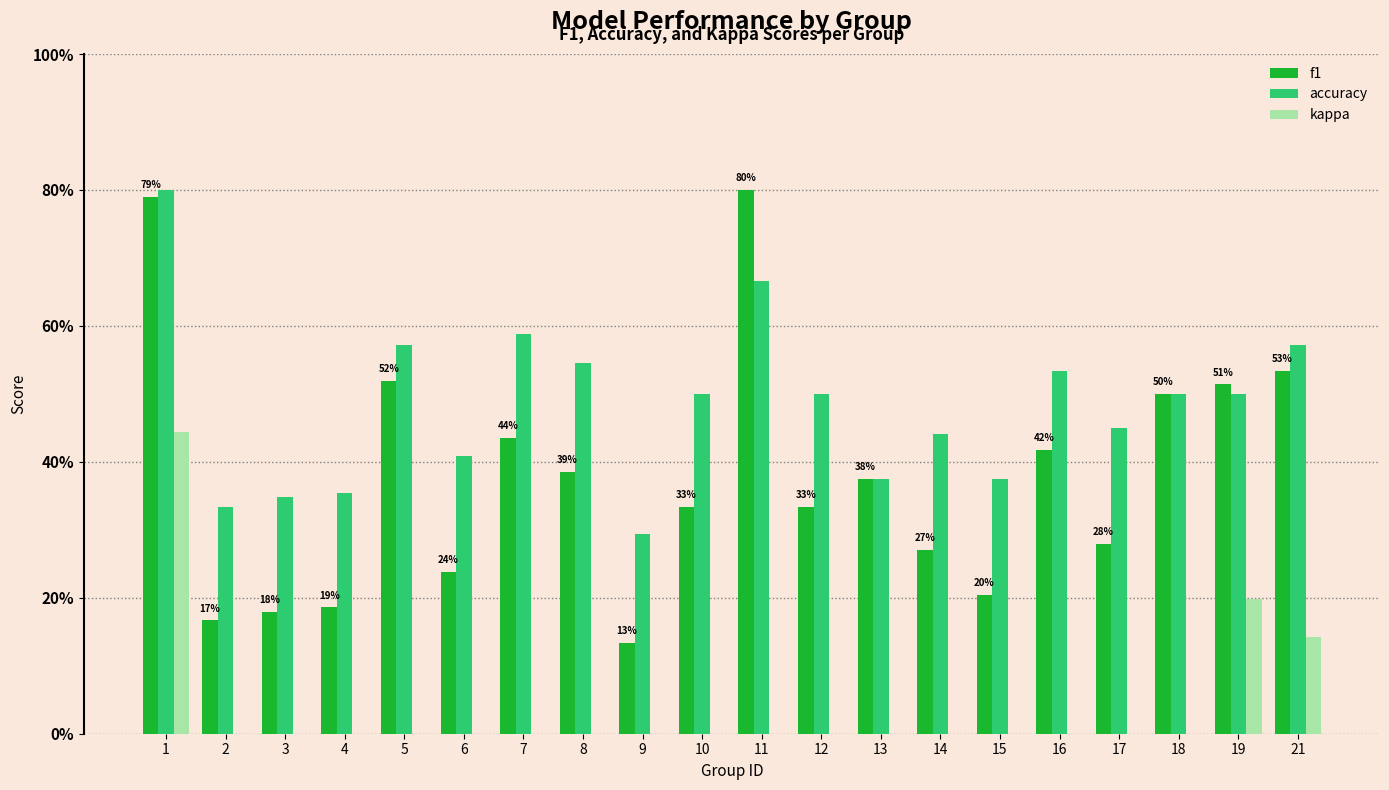

What is the sum of all accuracy values?

9.7